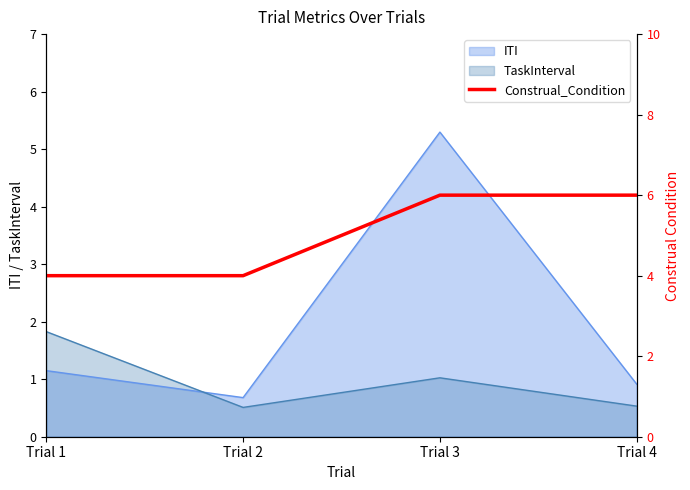

True or false: the data shows 9 at Trial 3.

False